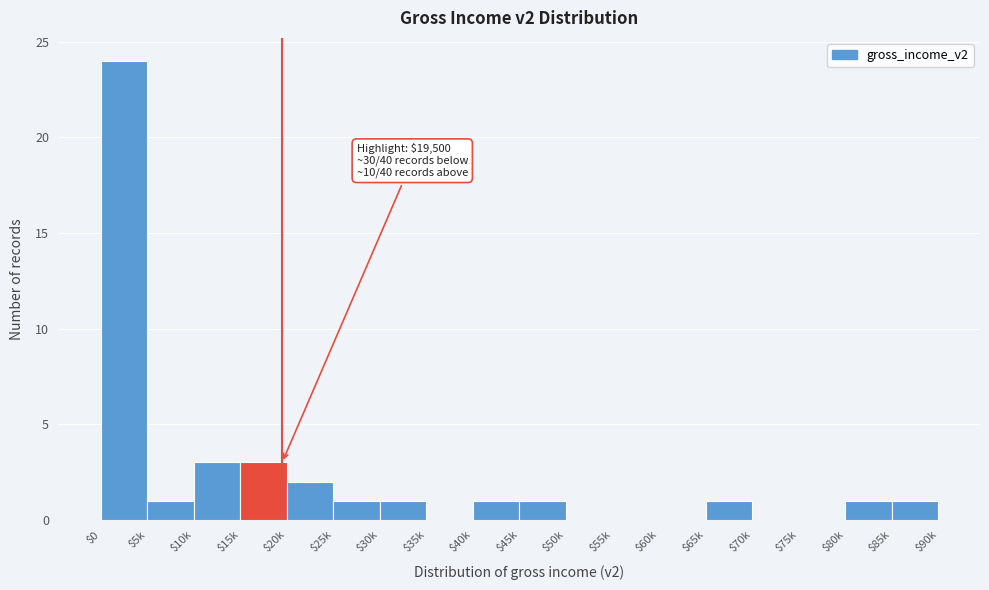

What is the sum of all values?

40